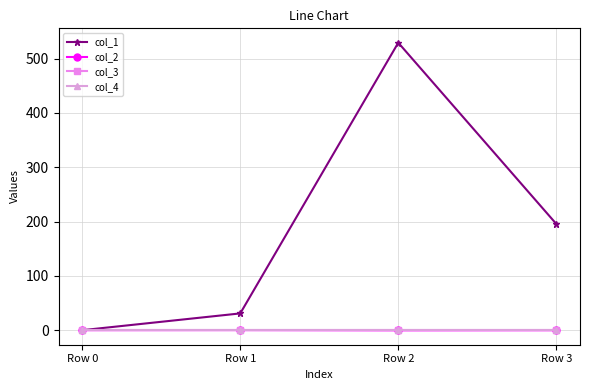

Does the chart have visible grid lines?

Yes